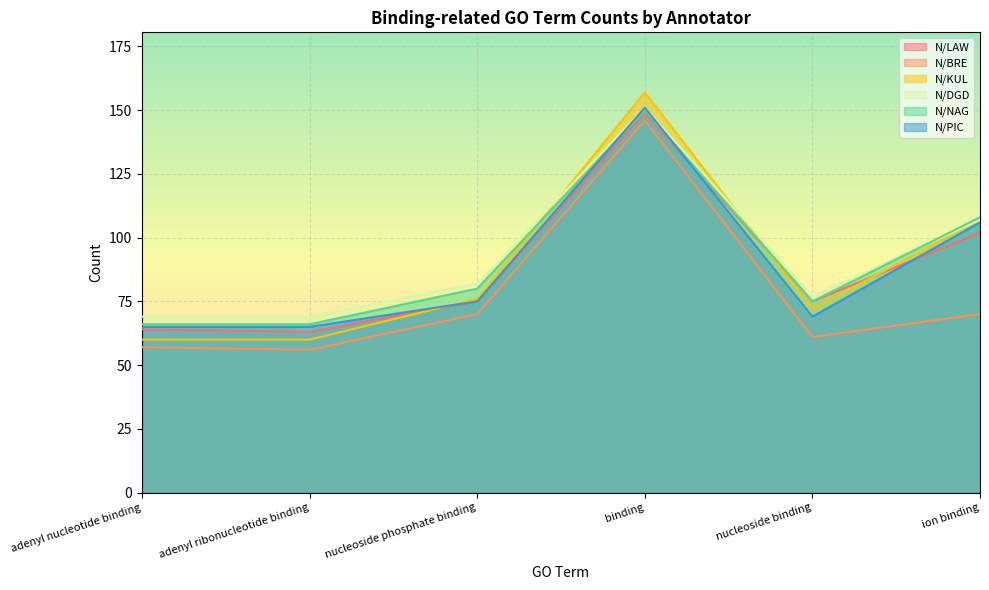

List the labels in order of N/DGD value, largest first.

binding, ion binding, nucleoside phosphate binding, nucleoside binding, adenyl nucleotide binding, adenyl ribonucleotide binding